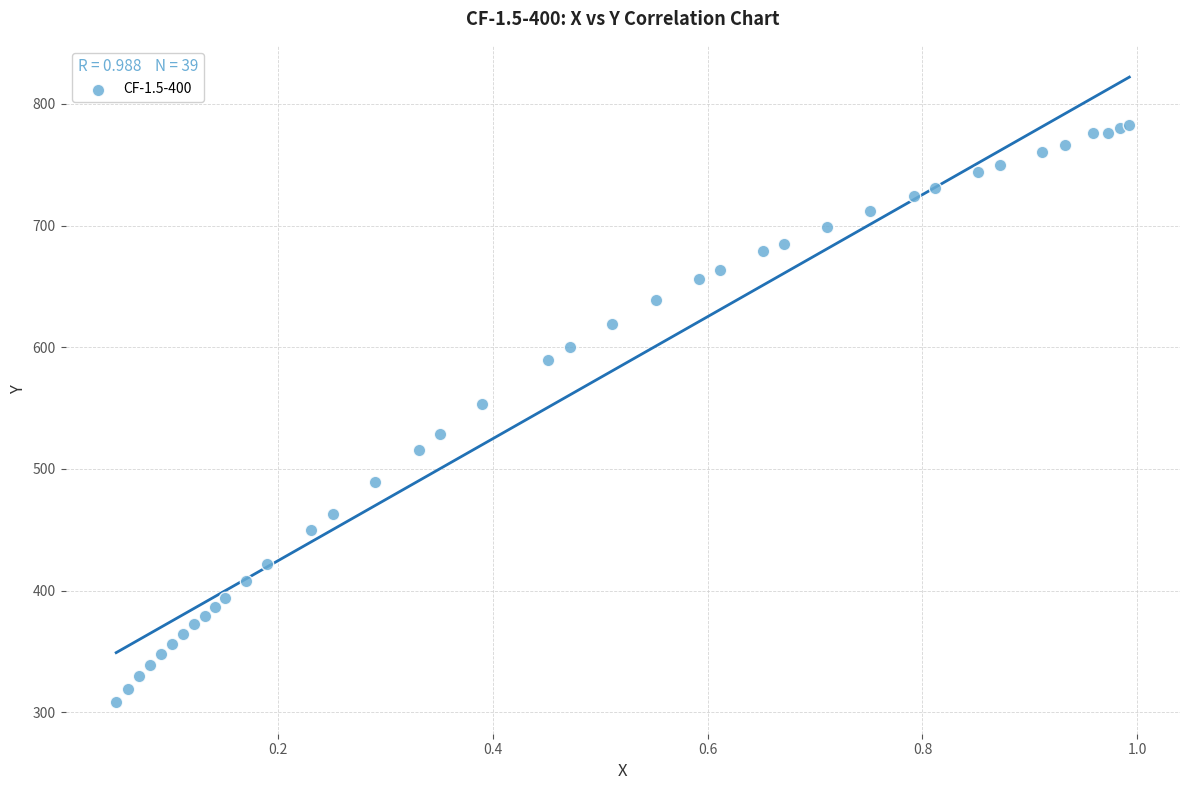

What Y value in the scatter plot is closest to 545?

553.7